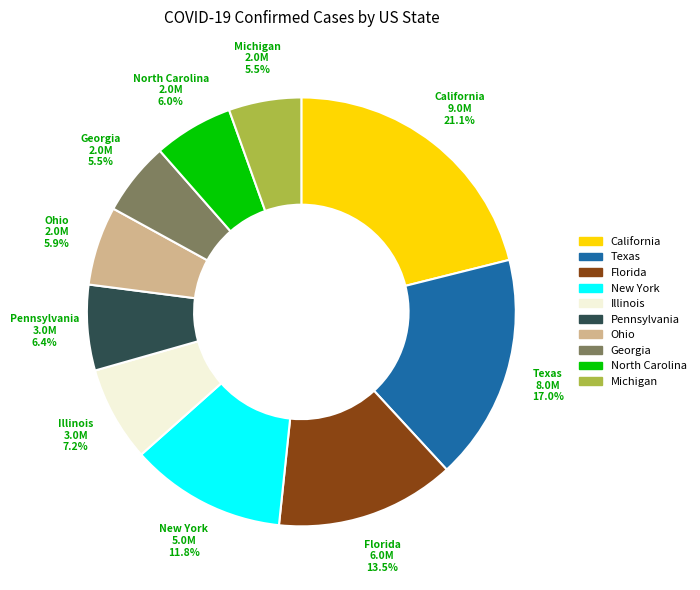

Which has a higher value, New York or Pennsylvania?

New York